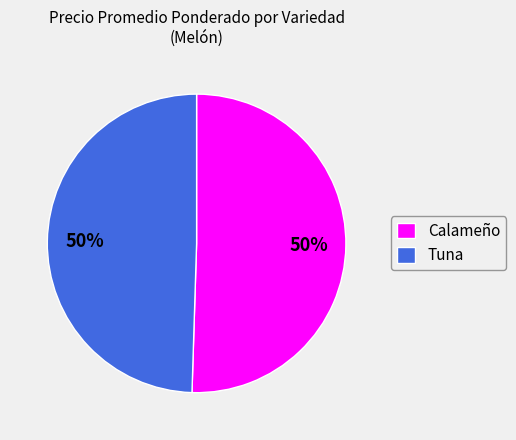

Is it true that Calameño is 50% of the pie?

True